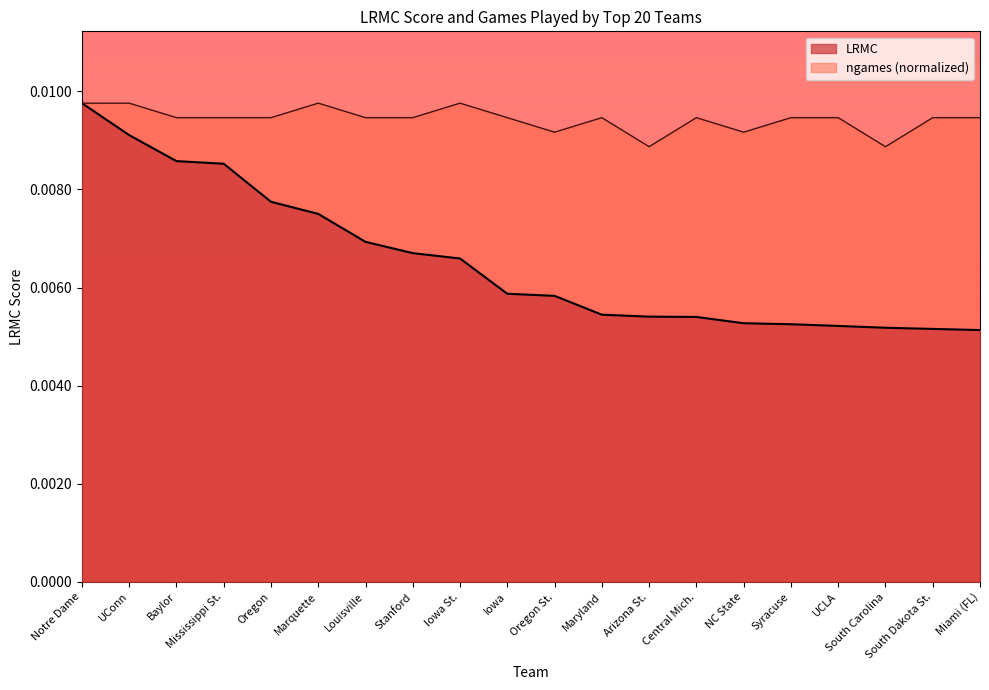

What position from the right is Oregon St.?

10